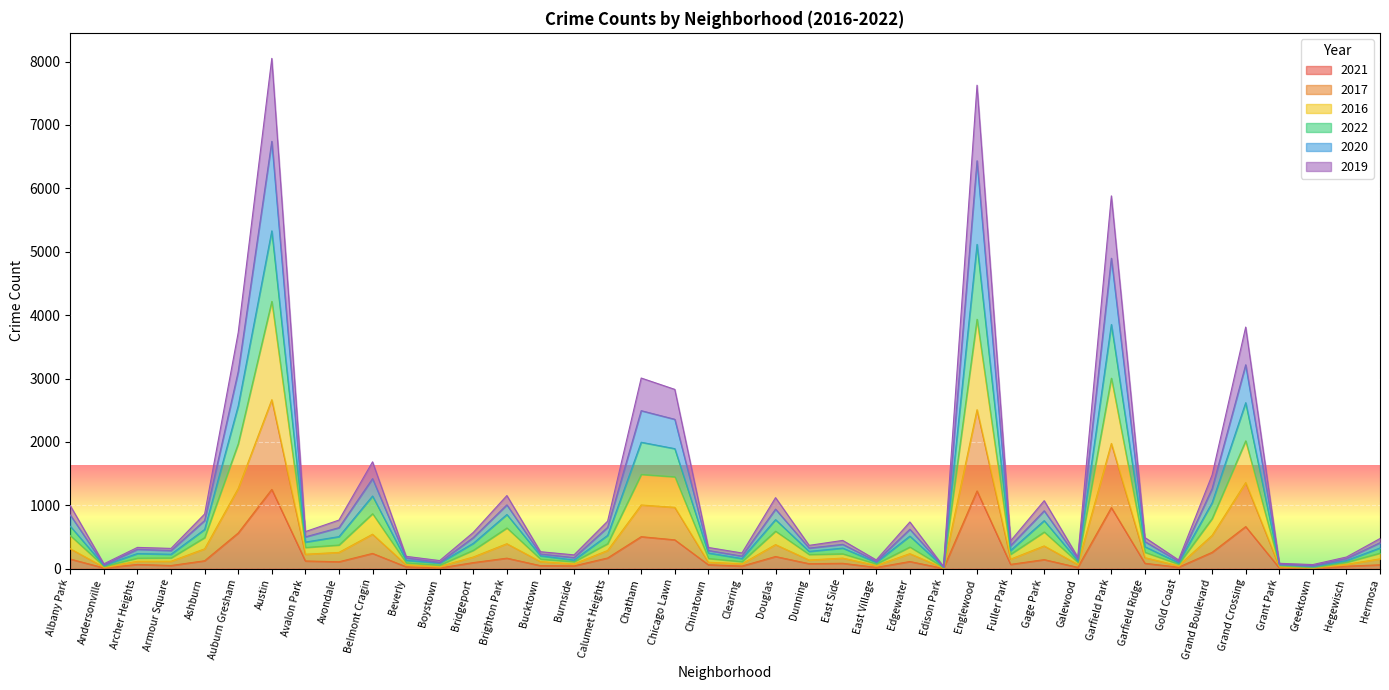

What is the difference between the 2021 values at Bucktown and Garfield Park?

916